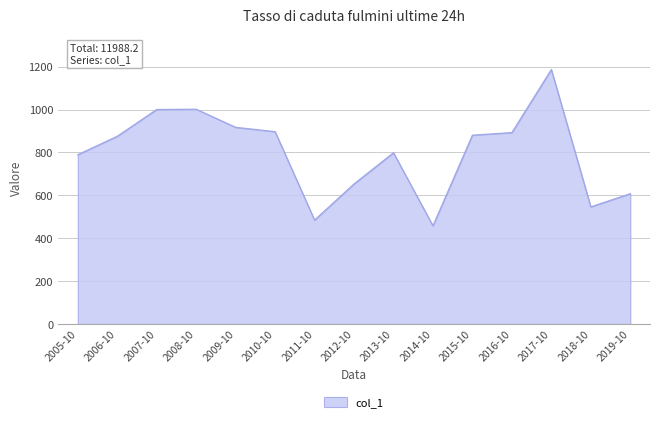

Which label corresponds to the largest value in the chart?

2017-10